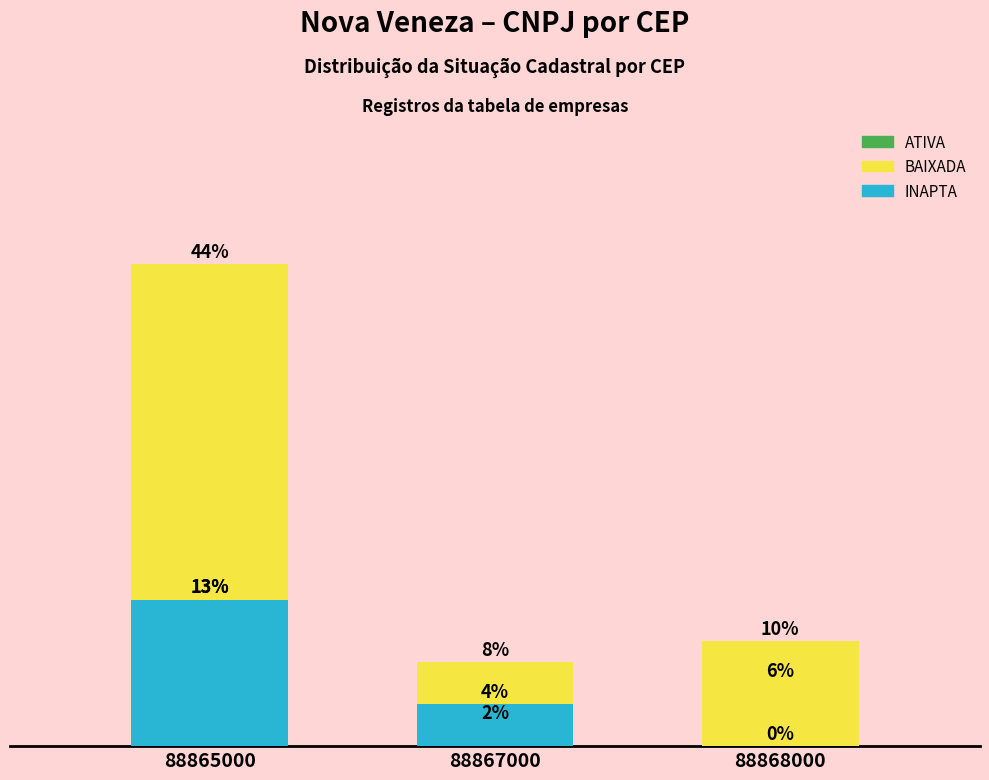

How many values in INAPTA are above zero?

2